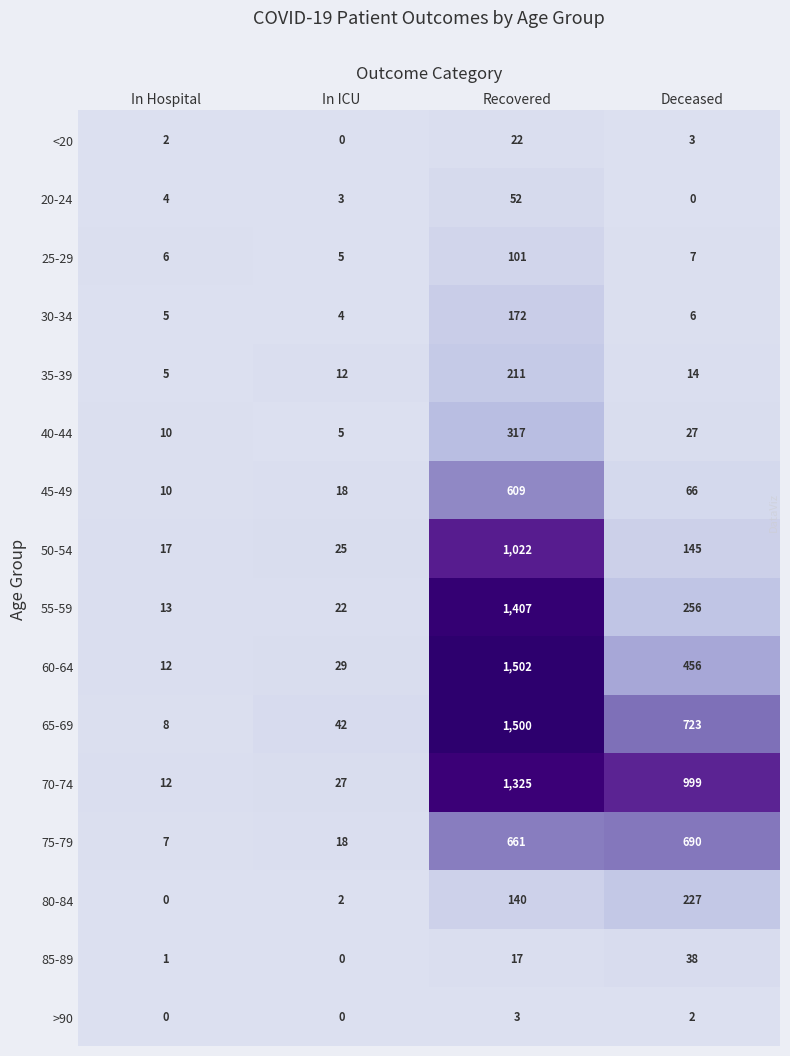

What is the lowest value of the 70-74 series?

12